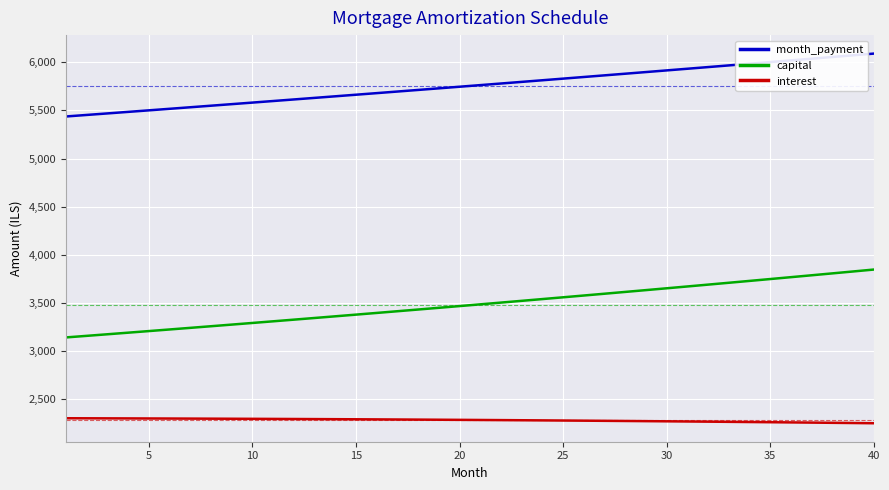

True or false: month_payment and capital intersect in this chart.

False